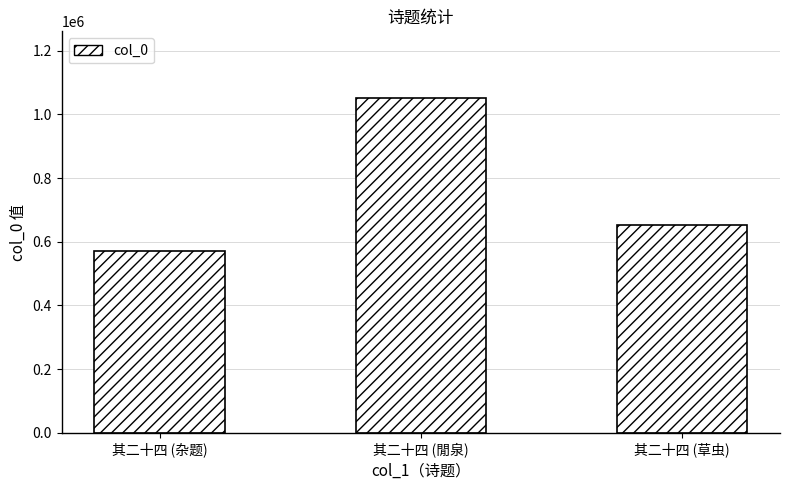

What is the average value?

758151